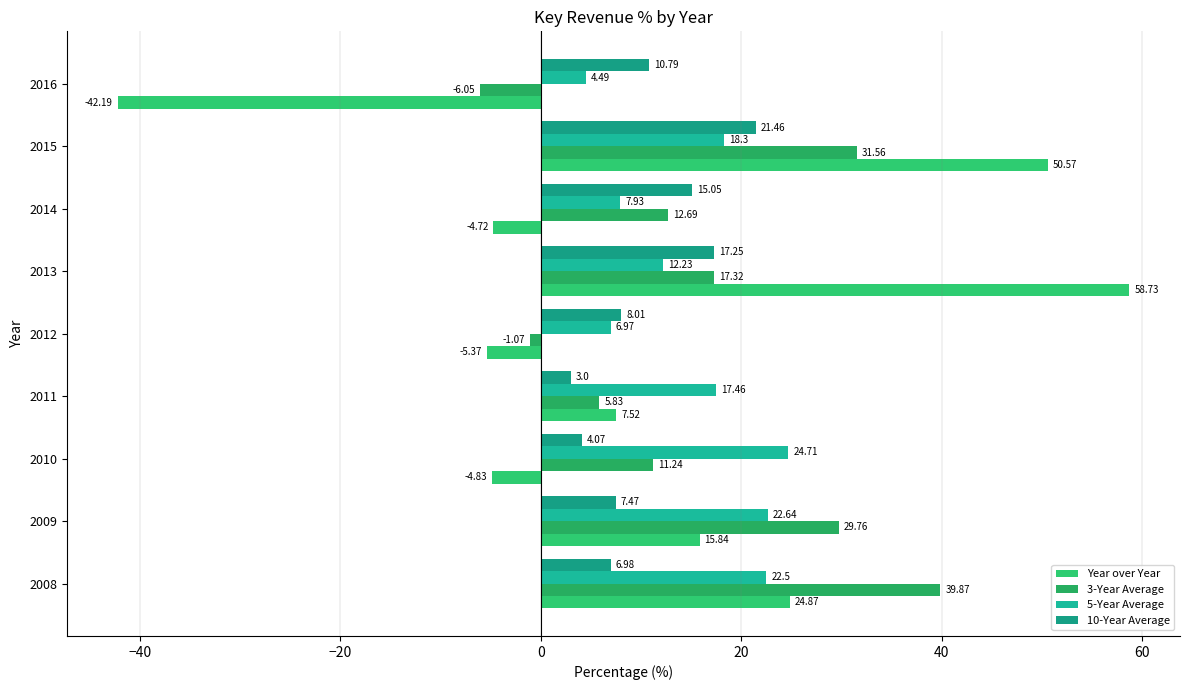

At how many categories does at least one series exceed 42?

2